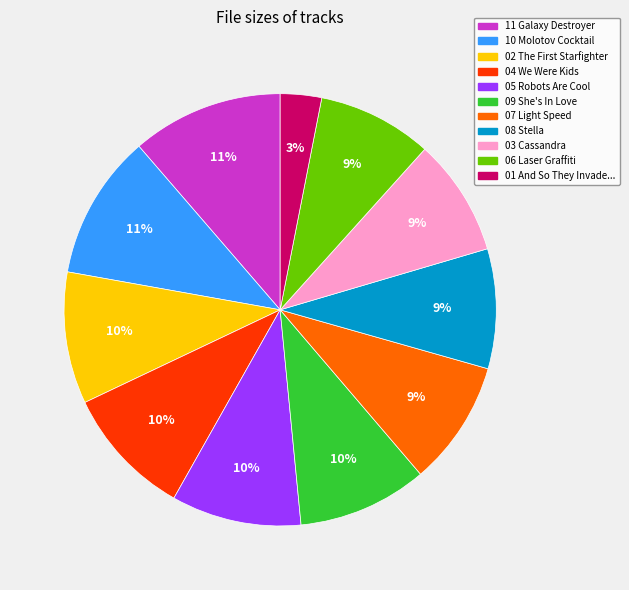

To the nearest percent, what is the difference between the largest and smallest slice percentages?

8%